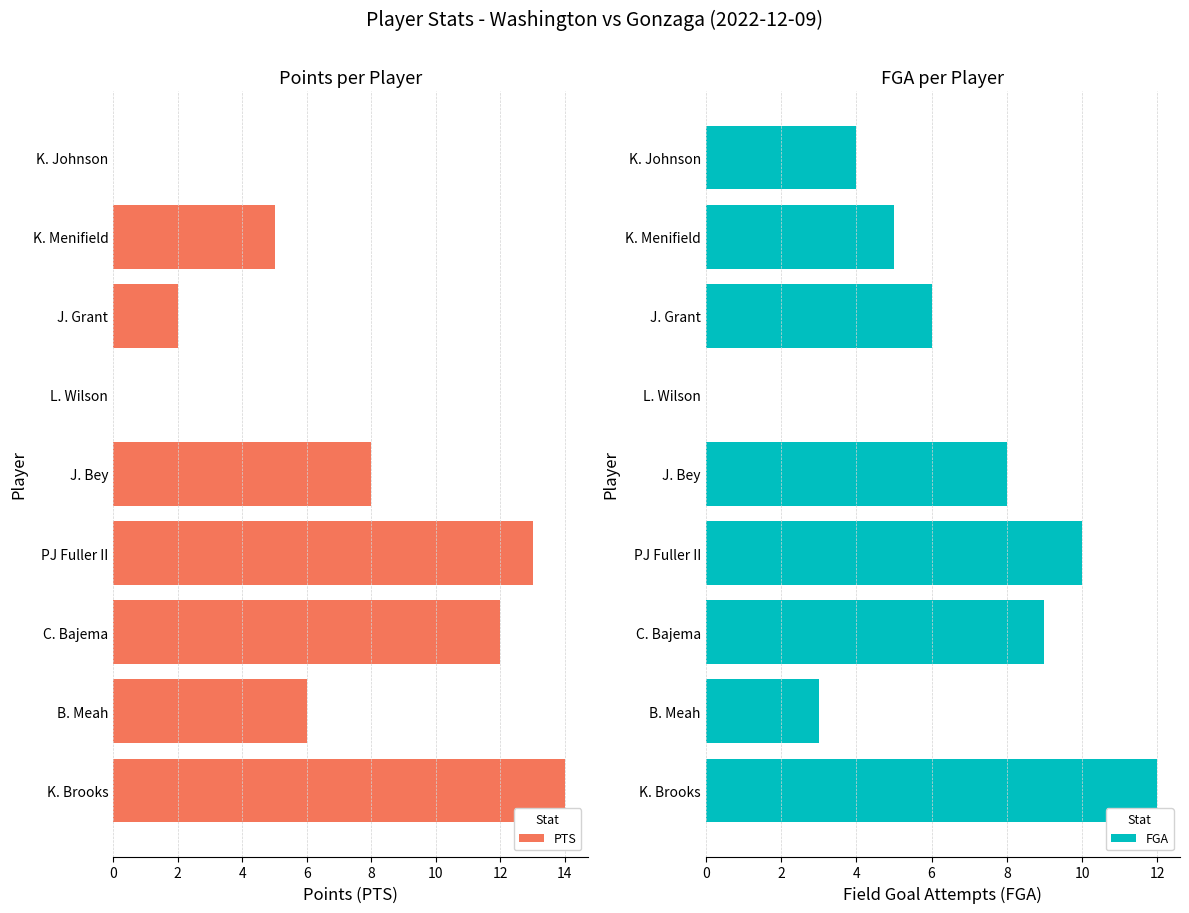

Read the PTS value at K. Brooks, to the nearest 5.

15